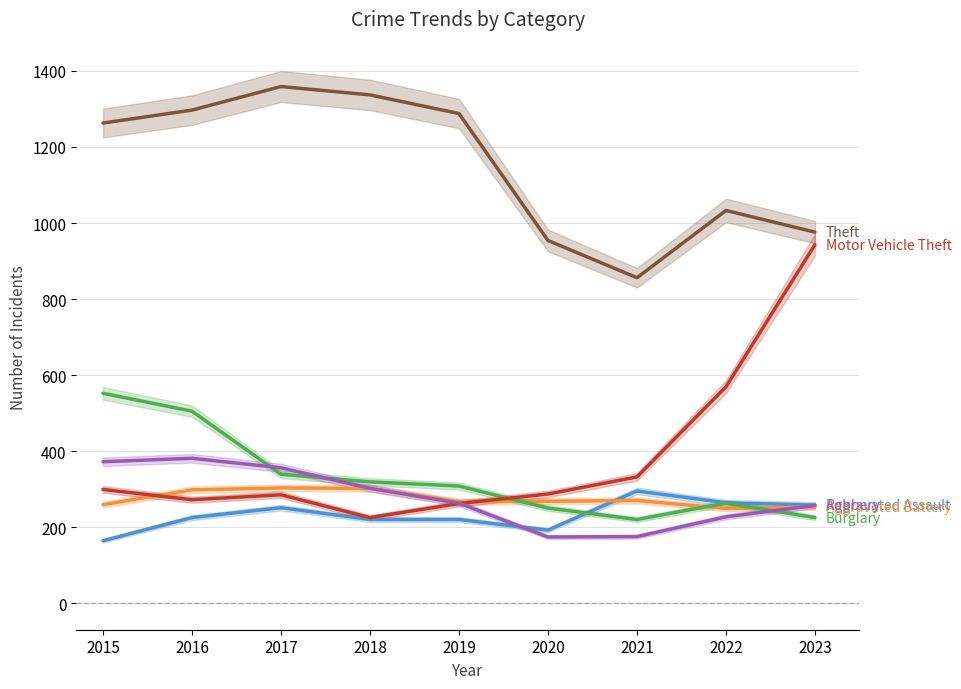

What is the difference between the highest and lowest values at 2020?

780